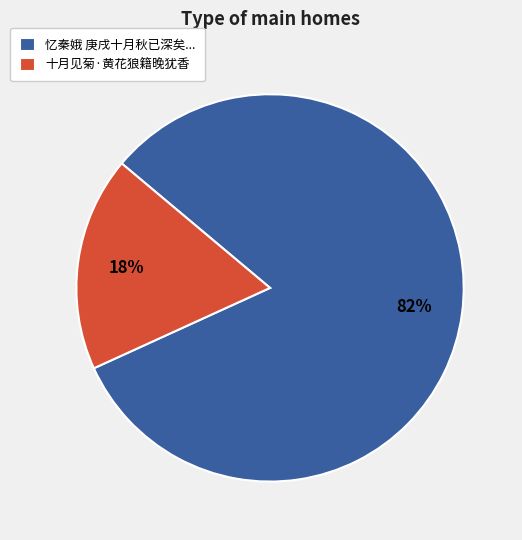

How many segments does this pie chart have?

2